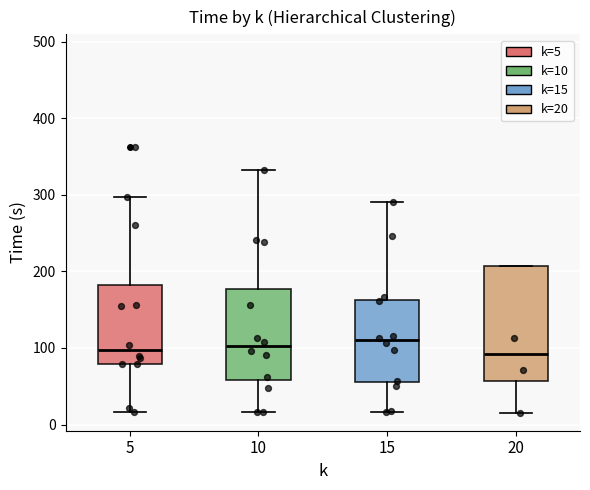

Reading left to right, transcribe this box plot: for each box, give where its median line is, the range the box spans, and where its two whiskers end, as read against the y-axis. The values are not printed on the chart, so give them approximately, as read against the axis.

5: median 100, box 80 to 180, whiskers 20 to 300
10: median 100, box 60 to 180, whiskers 20 to 330
15: median 110, box 60 to 160, whiskers 20 to 290
20: median 90, box 60 to 210, whiskers 20 to 210